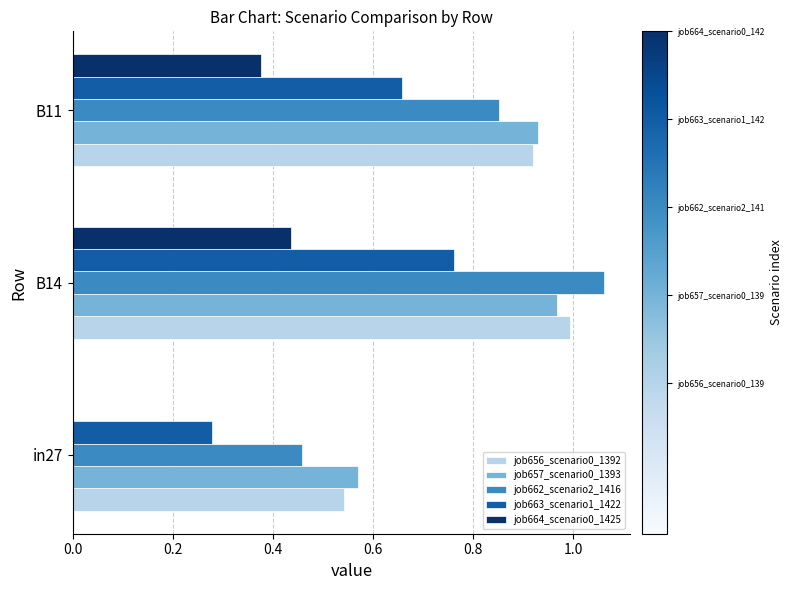

The value of job662_scenario2_1416 at in27 is 0.2. True or false?

False